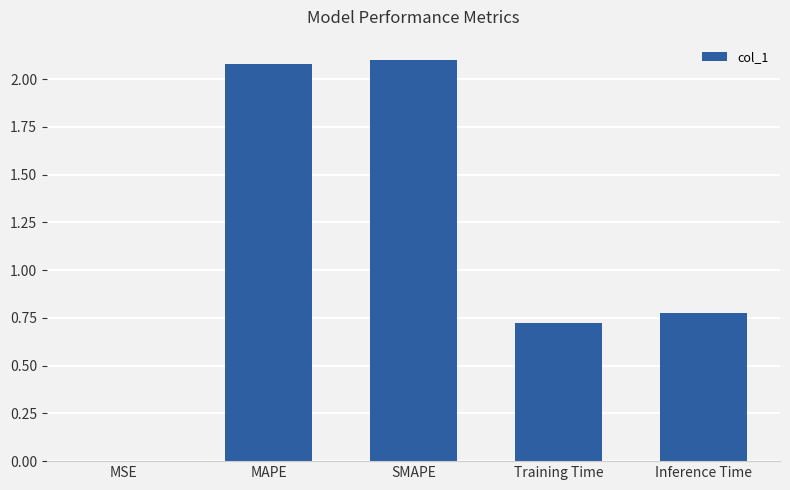

Are the bars grouped side by side (vs. stacked)?

No